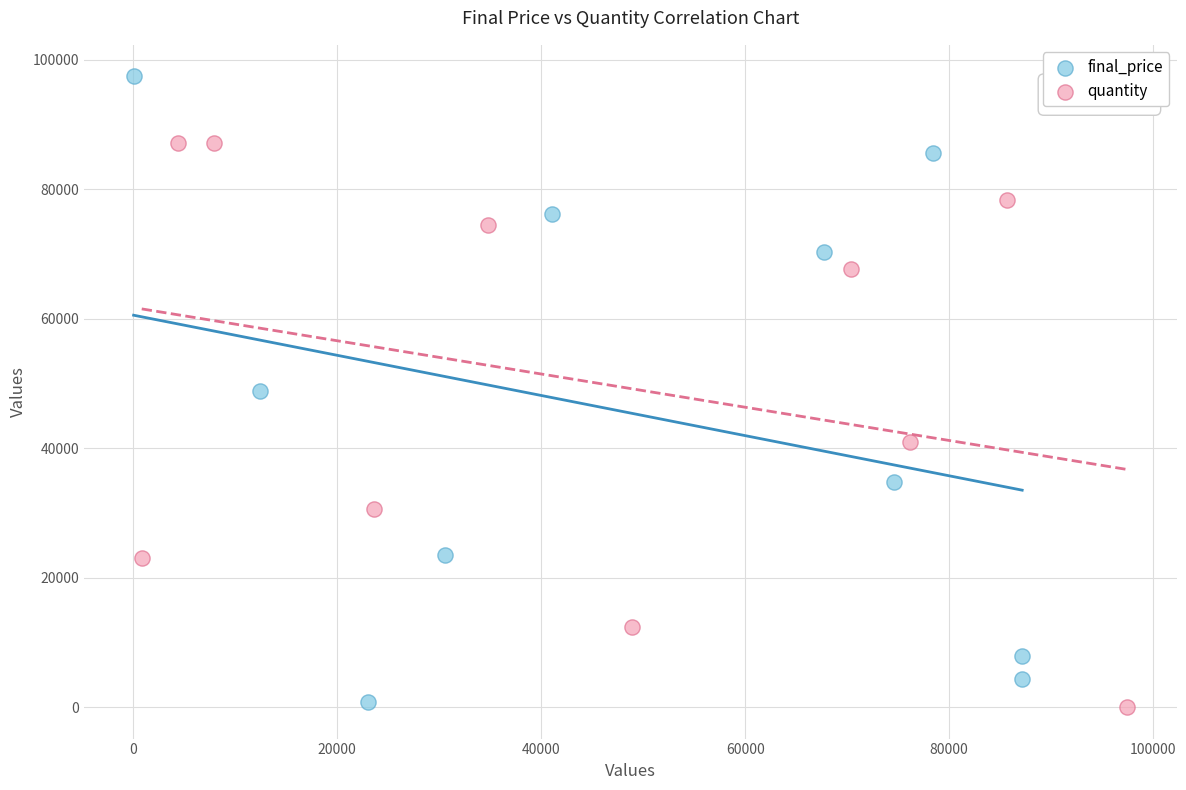

Which series has the largest Y range (max minus min)?

final_price